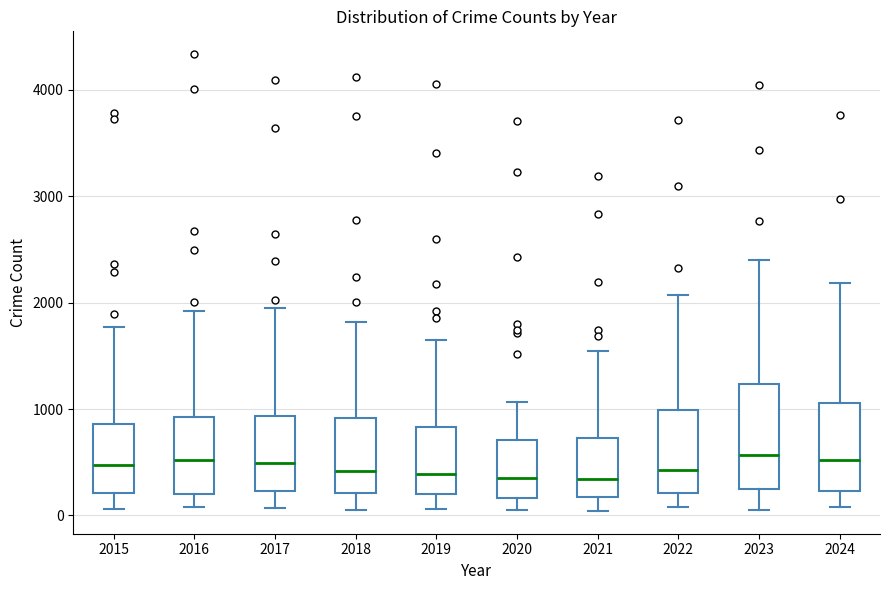

Reading left to right, read every box against the y-axis: the position of its median line, the range the box covers, and the ends of its whiskers. The values are not printed on the chart, so give them approximately, as read against the axis.

2015: median 500, box 200 to 900, whiskers 100 to 1800
2016: median 500, box 200 to 900, whiskers 100 to 1900
2017: median 500, box 200 to 900, whiskers 100 to 1900
2018: median 400, box 200 to 900, whiskers 100 to 1800
2019: median 400, box 200 to 800, whiskers 100 to 1600
2020: median 300, box 200 to 700, whiskers 100 to 1100
2021: median 300, box 200 to 700, whiskers 0 to 1500
2022: median 400, box 200 to 1000, whiskers 100 to 2100
2023: median 600, box 200 to 1200, whiskers 100 to 2400
2024: median 500, box 200 to 1100, whiskers 100 to 2200